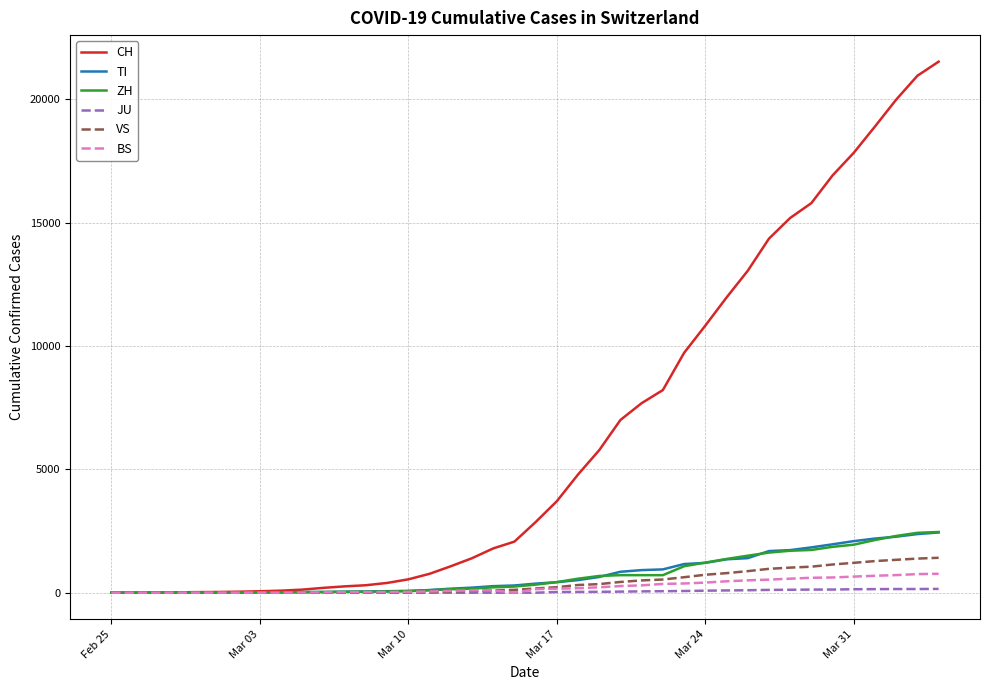

What is the highest value of the ZH series?

2461